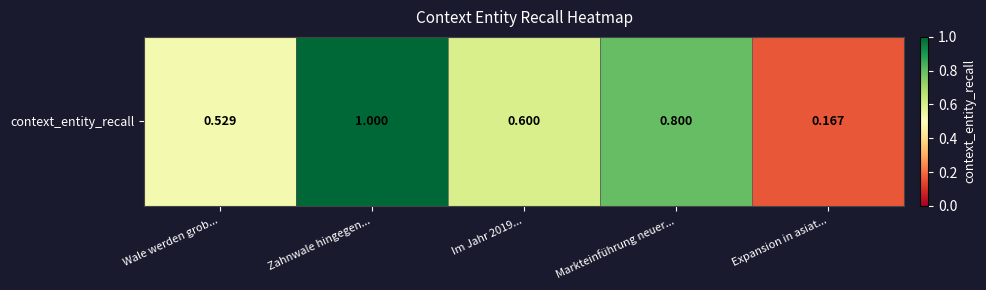

What is the change in value from Wale werden grob... to Markteinführung neuer...?

+0.3